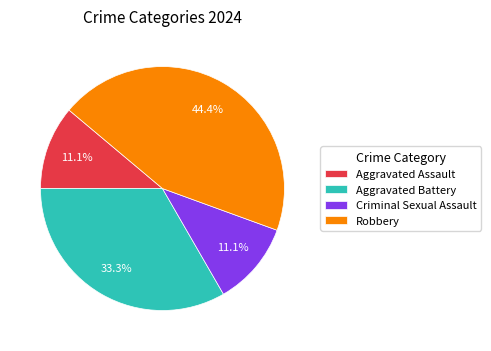

How many segments does this pie chart have?

4